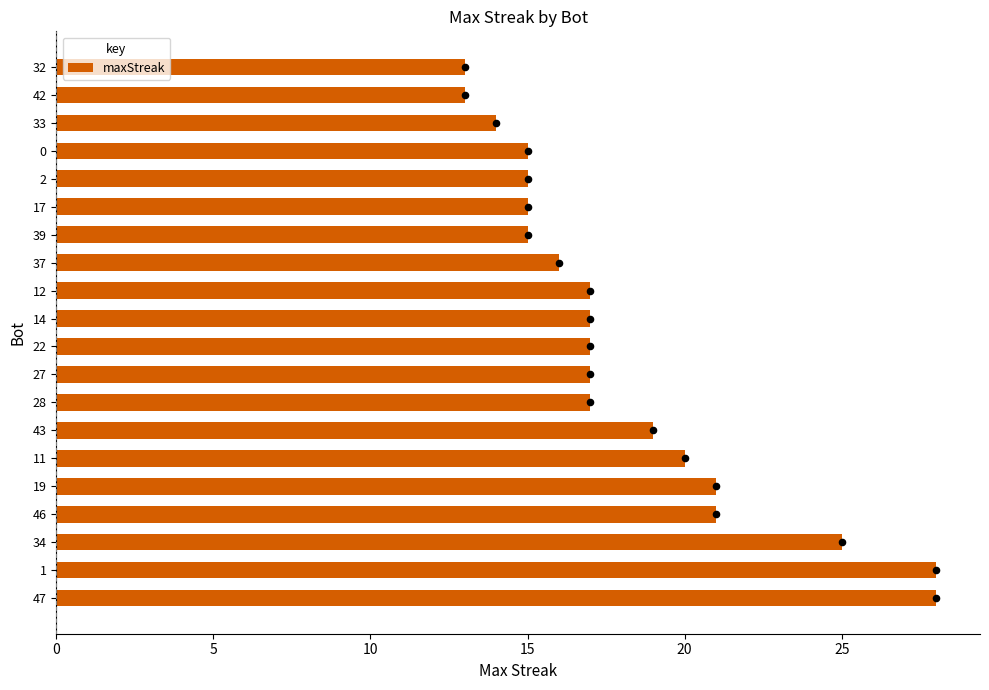

True or false: maxStreak has a value of 10 at 34.

False